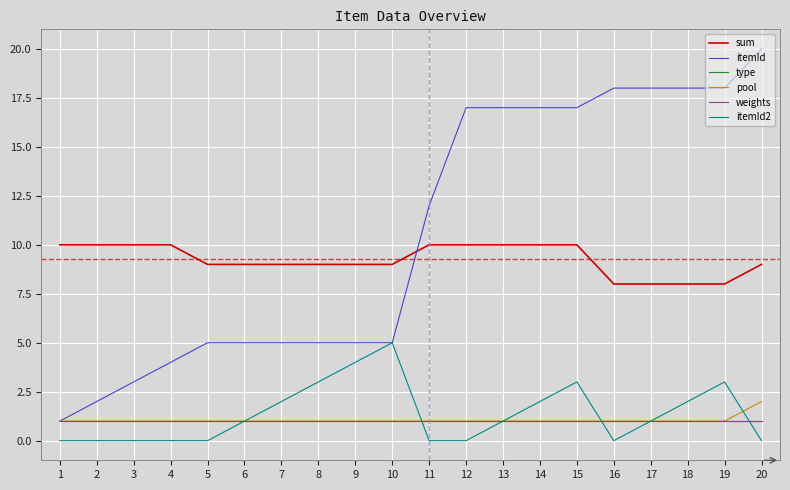

Does the chart display data point markers on the line(s)?

No